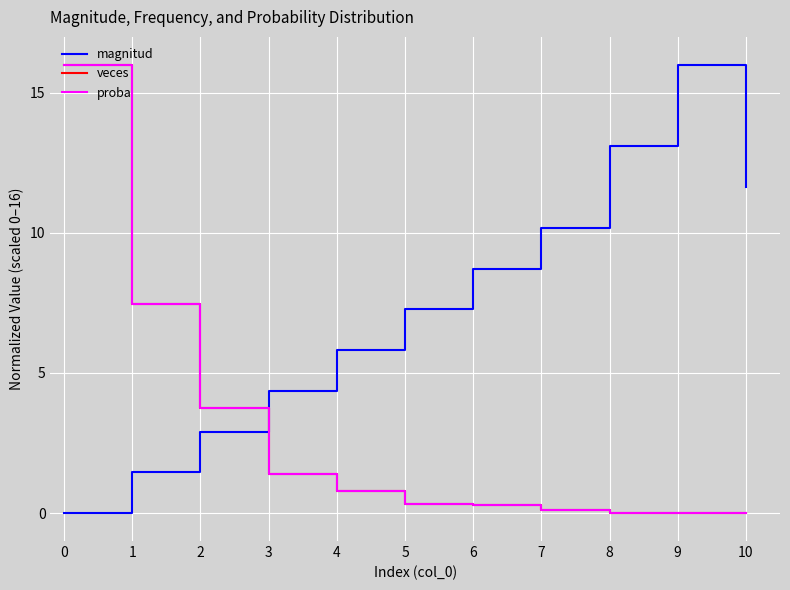

How many lines are shown in the chart?

3